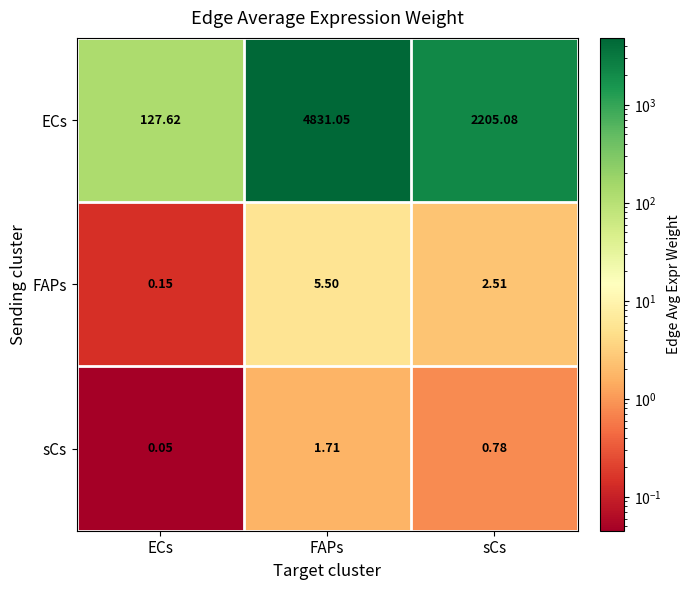

Which label corresponds to the smallest value in the chart?

ECs